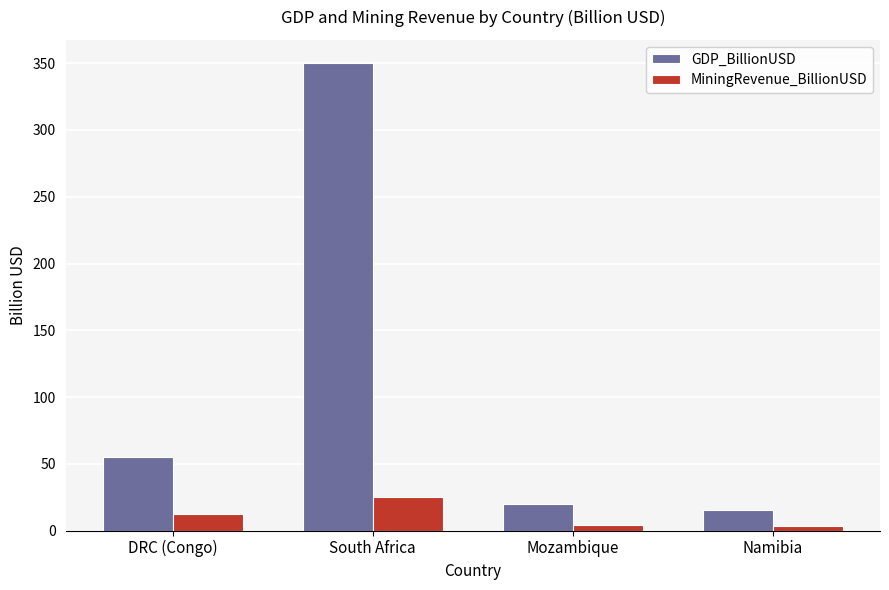

Rank the series by their average value, from highest to lowest.

GDP_BillionUSD, MiningRevenue_BillionUSD